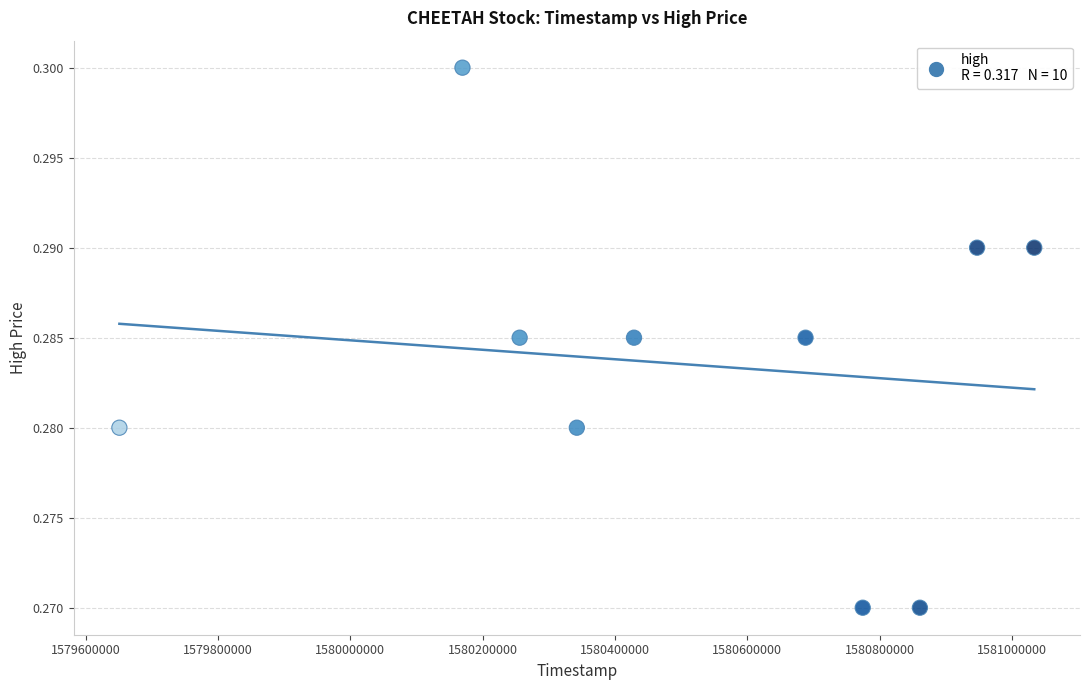

What is the range of X values (max minus min)?

1382400.0